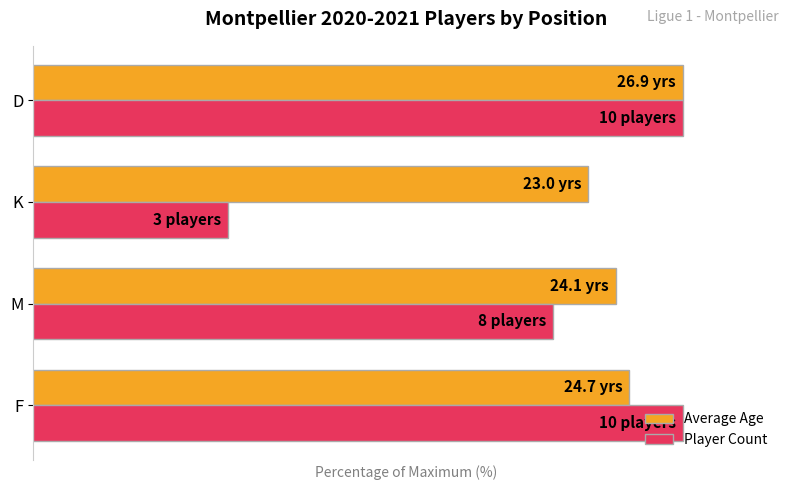

What are all the series names shown in the legend?

Average Age, Player Count